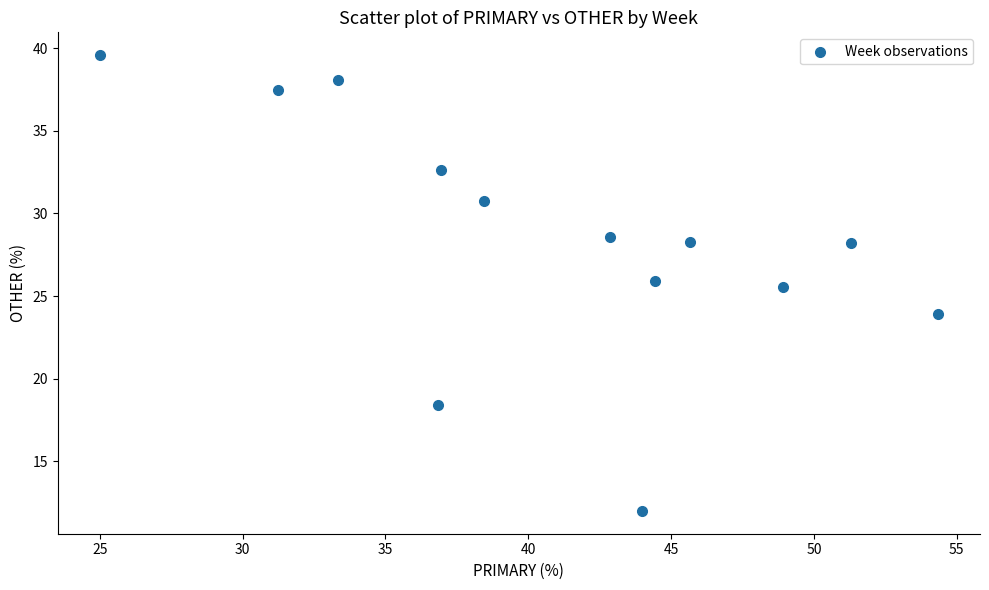

What Y value in the scatter plot is closest to 25?

25.5